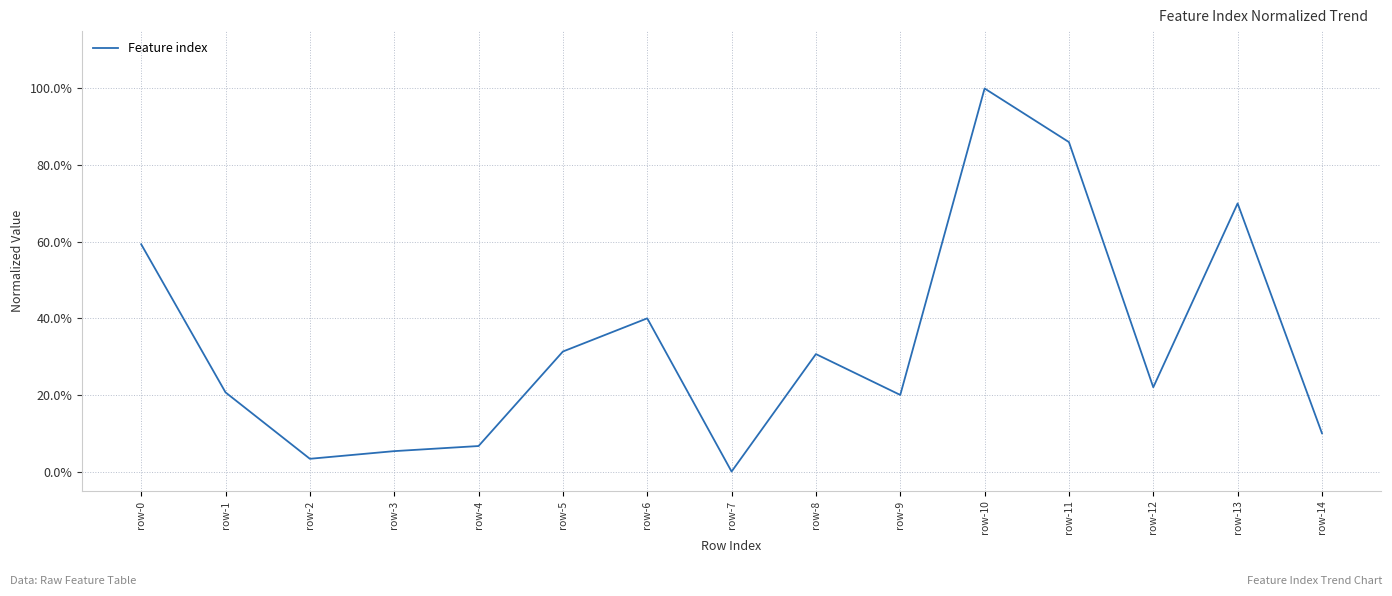

Does the chart have visible grid lines?

Yes